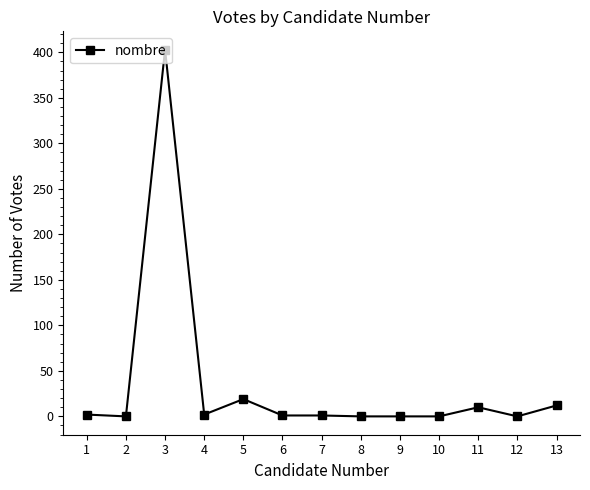

What is the difference between the maximum and minimum values?

403